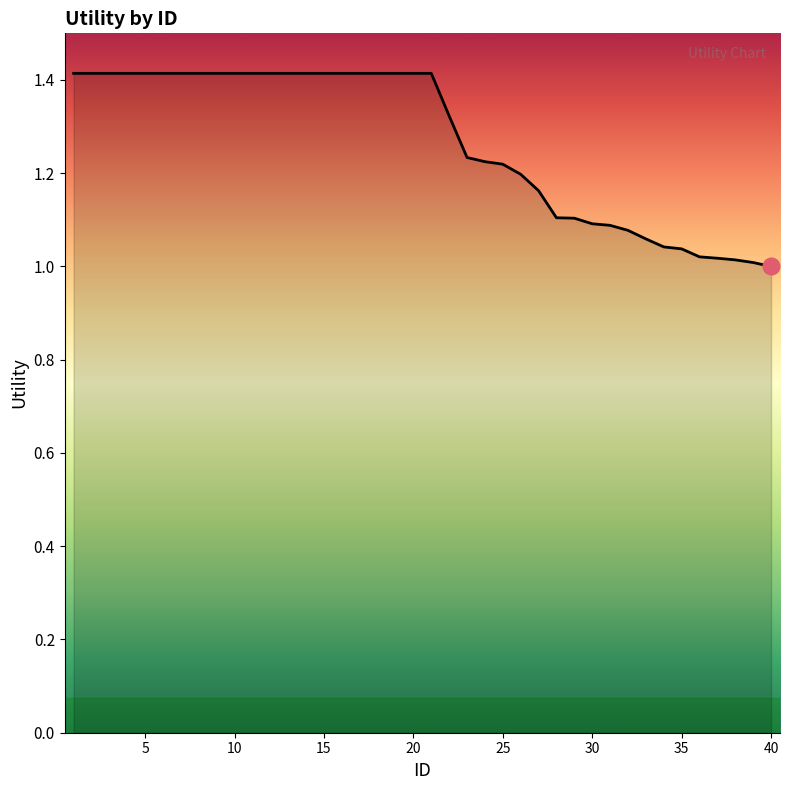

What is the difference between the maximum and minimum values?

0.4